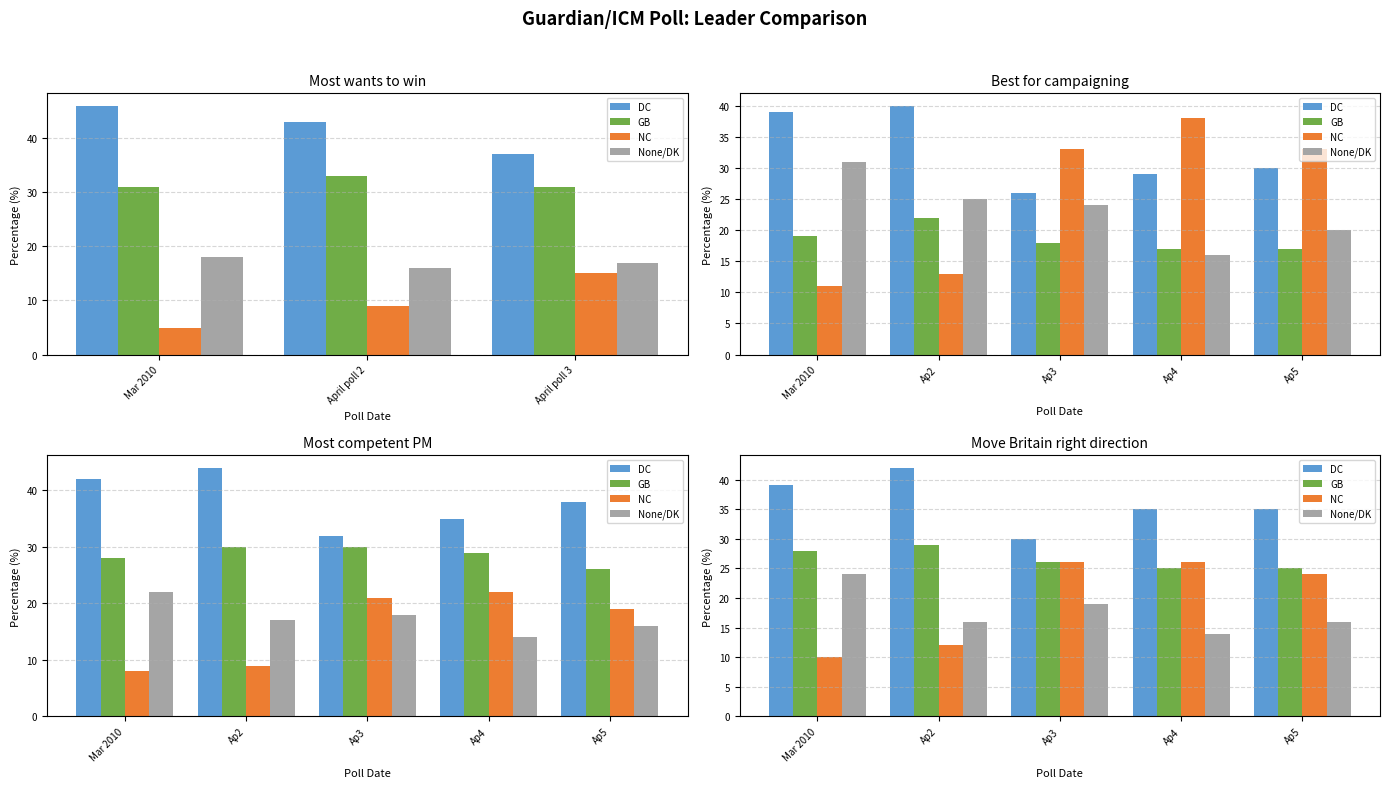

How many groups of bars are there?

5